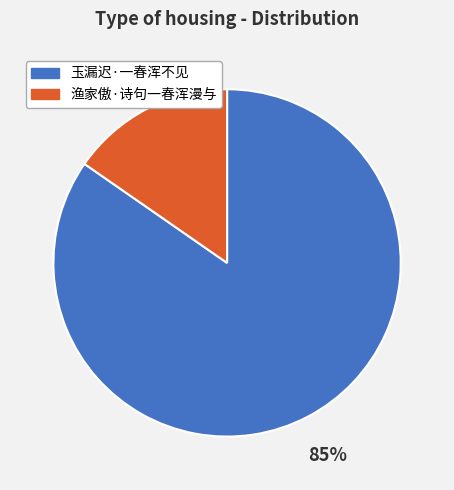

To the nearest percent, what portion does 玉漏迟·一春浑不见 represent?

85%